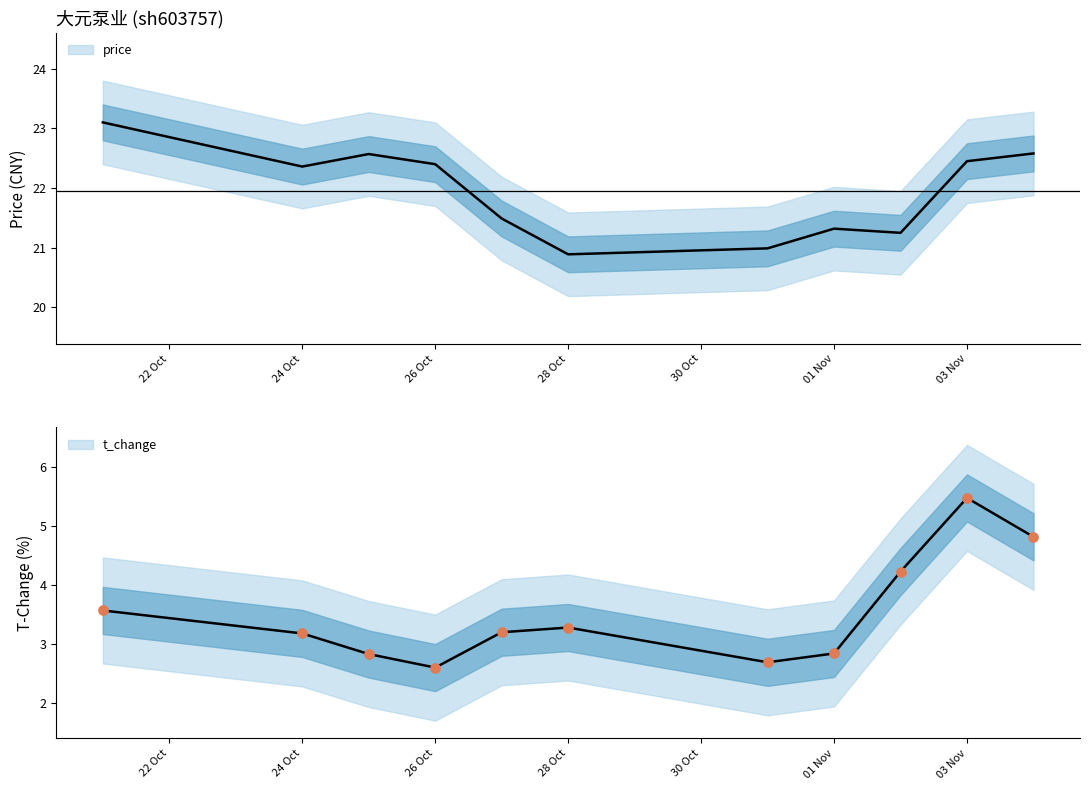

Is it true that price equals 21.3 at 01 Nov?

True